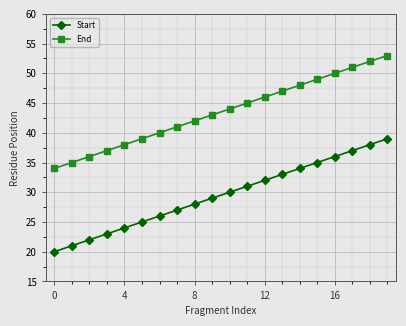

True or false: Start and End cross at least once.

False